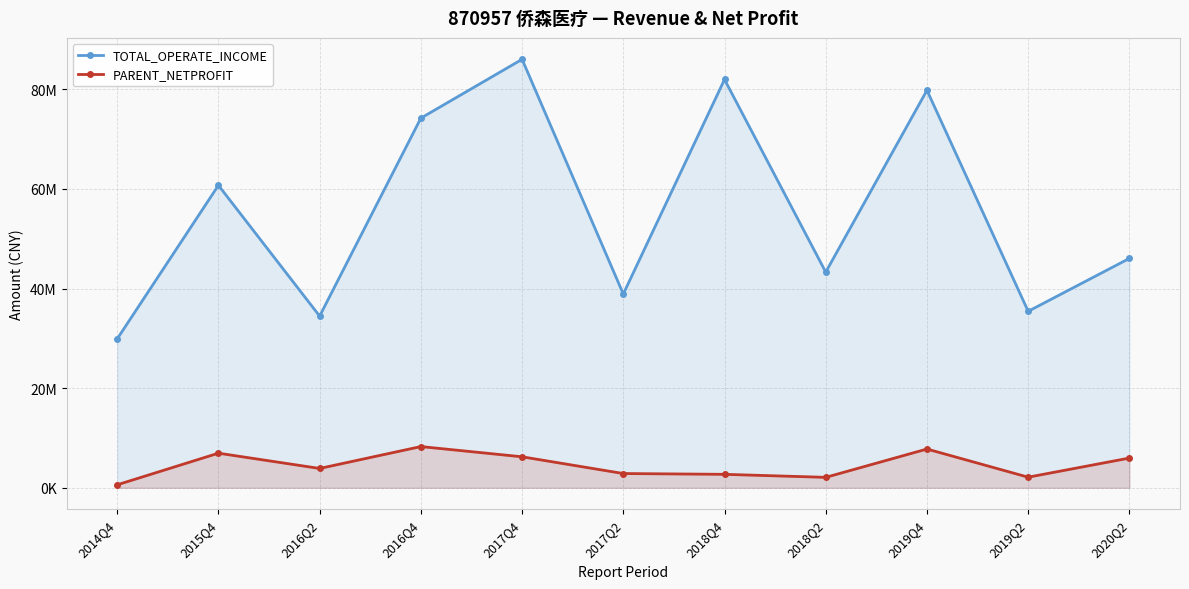

Which series has the widest spread of values?

TOTAL_OPERATE_INCOME